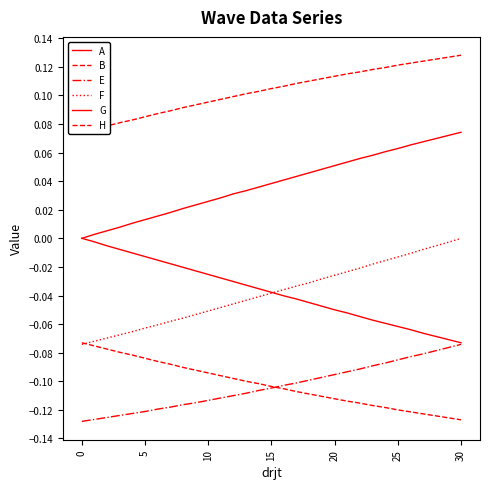

Count the number of categories in the chart.

31